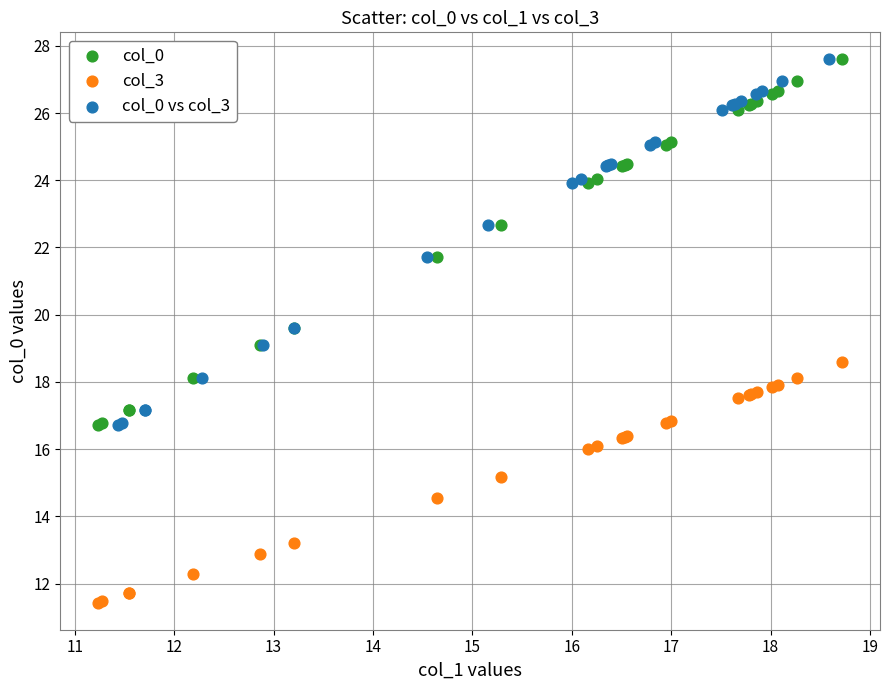

Which series reaches the minimum Y coordinate?

col_3